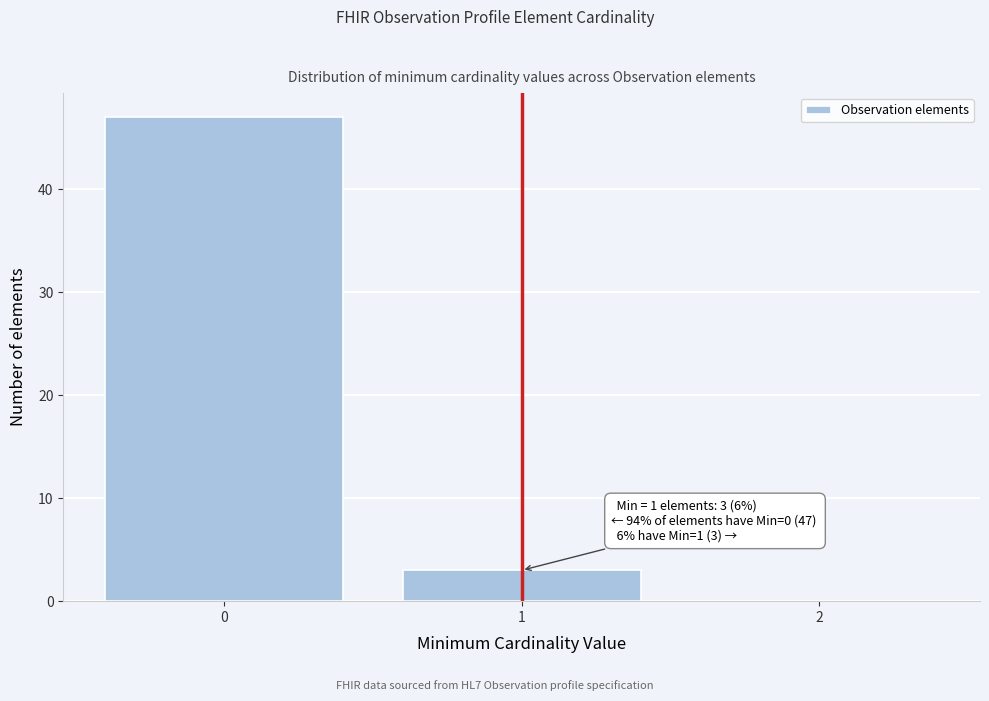

Over which range of the x-axis is the bar tallest?

-0.5 to 0.5